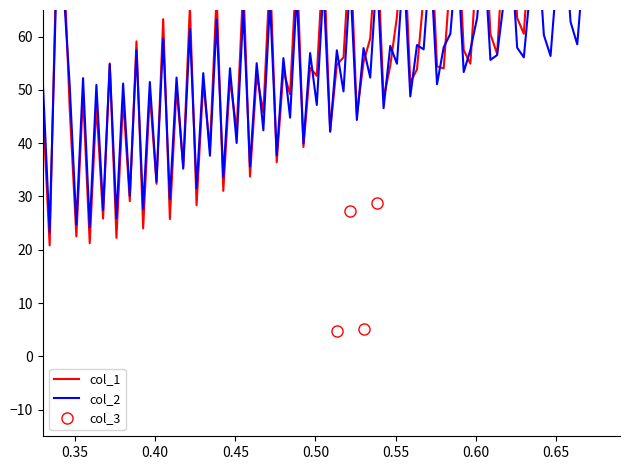

In col_3, how many points are lower than both neighbors (excluding endpoints)?

1